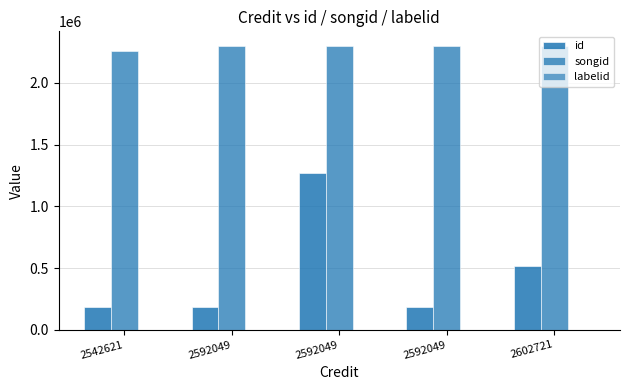

Count the number of categories in the chart.

5